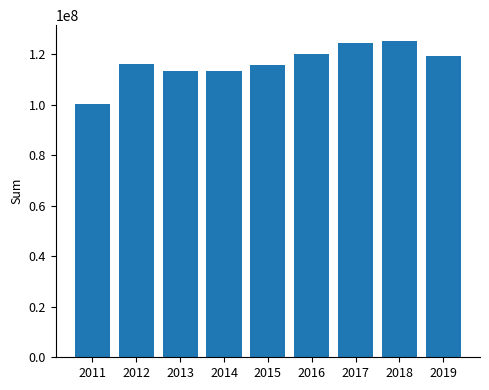

What is the change in value from 2015 to 2018?

+9361240.0